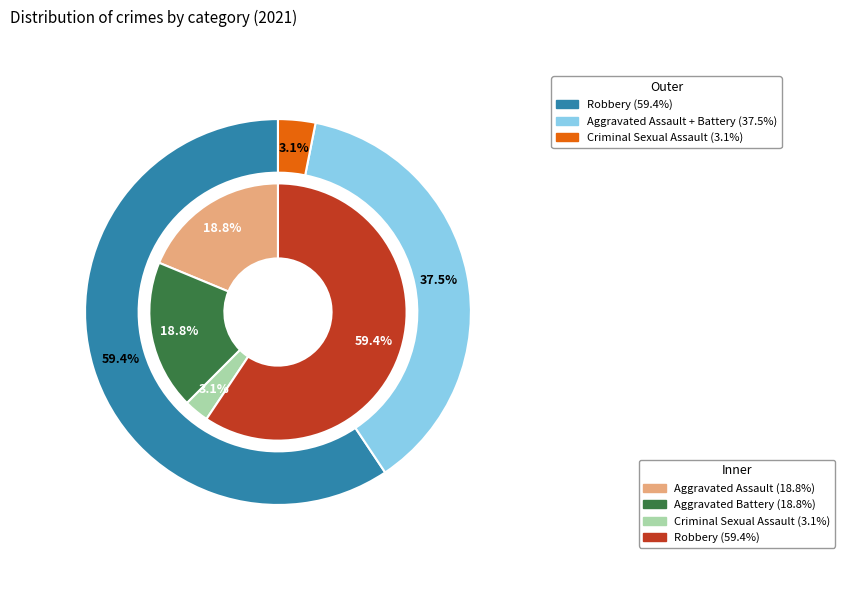

Count the number of slices in the pie.

4